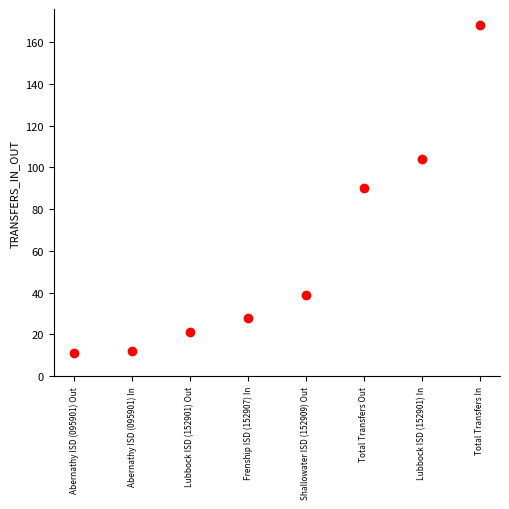

What is the average Y value?

59